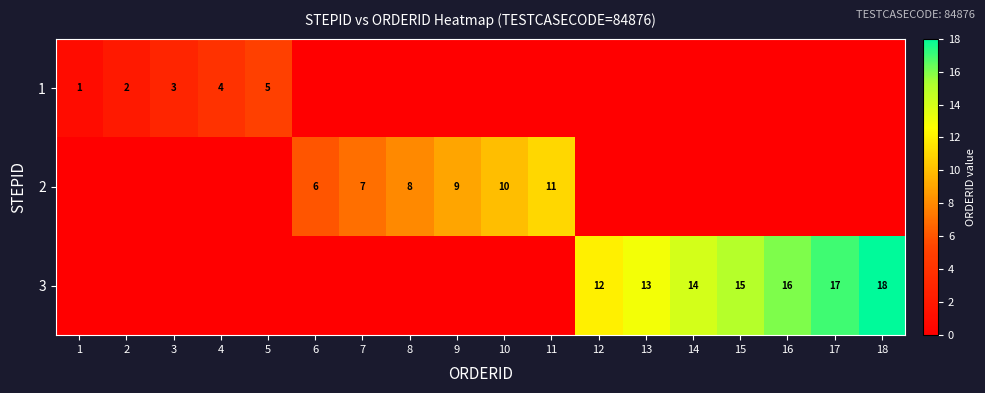

The value of 1 at 2 is 2. True or false?

True